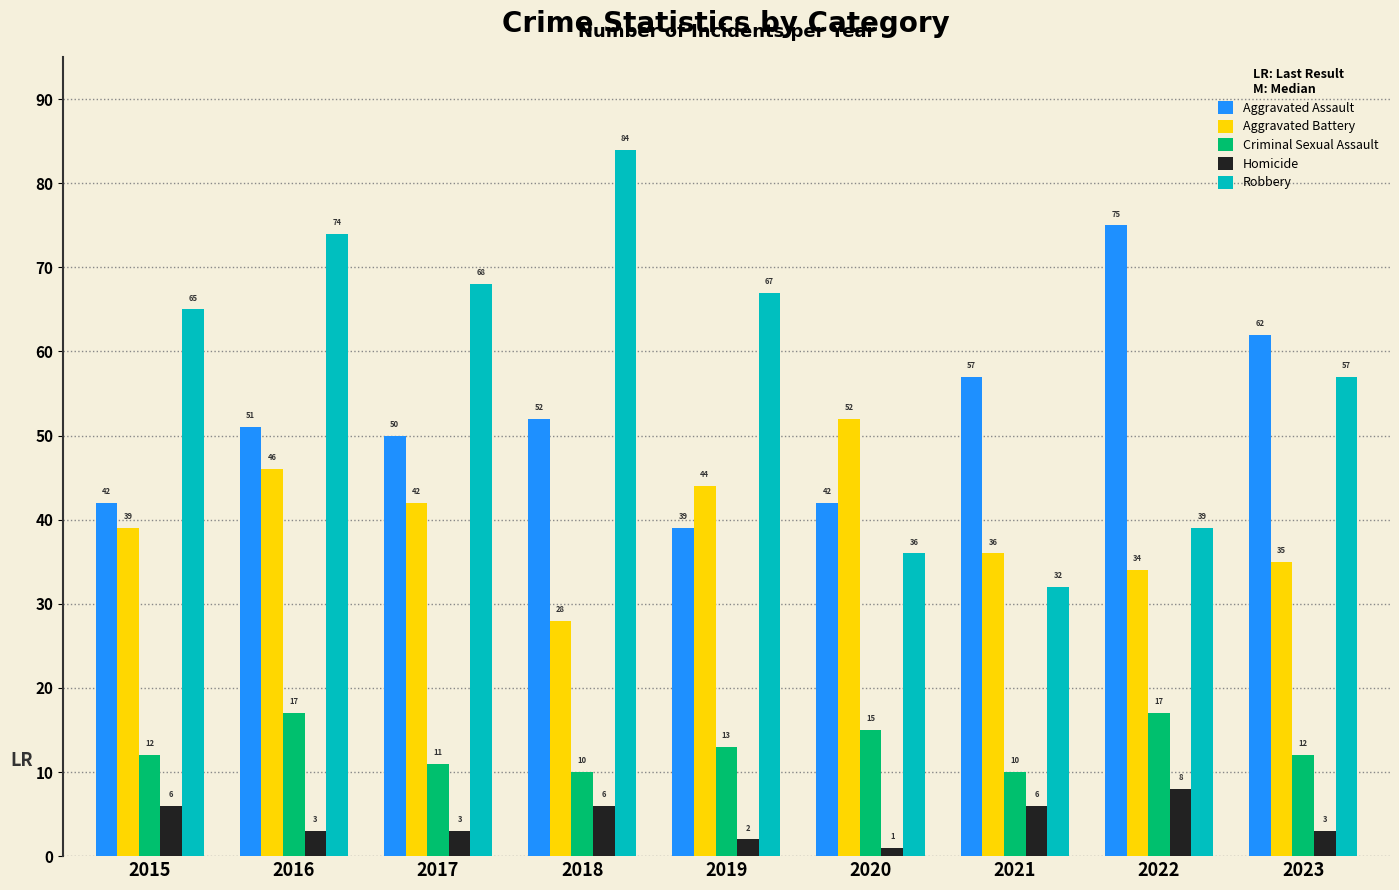

Where is Aggravated Assault nearest to the value 57?

2021